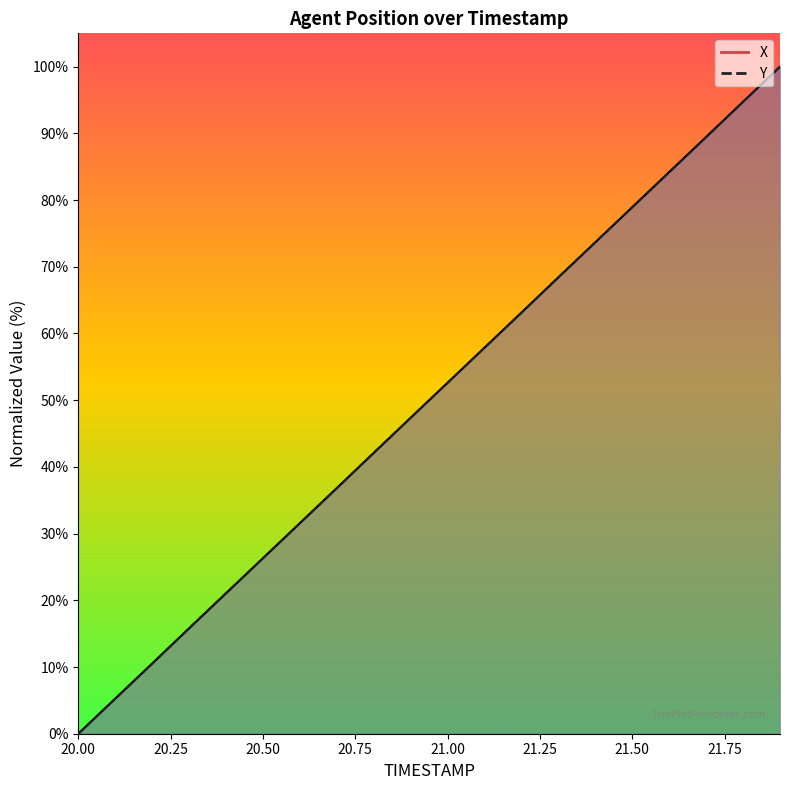

Between 20.4 and 20.0, which is larger?

20.4